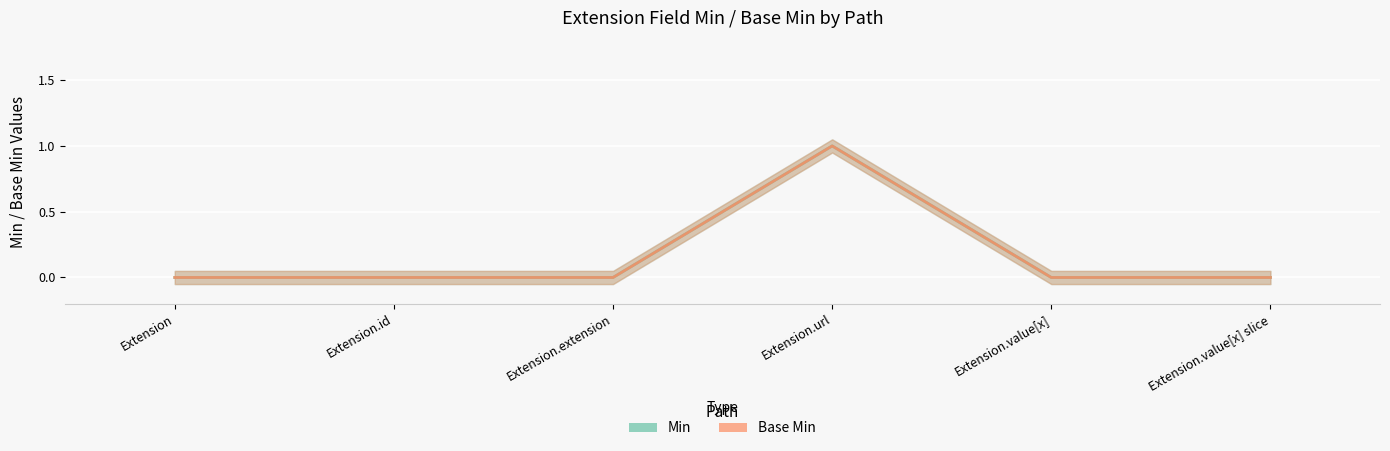

Is this an area chart (filled region under the line)?

No